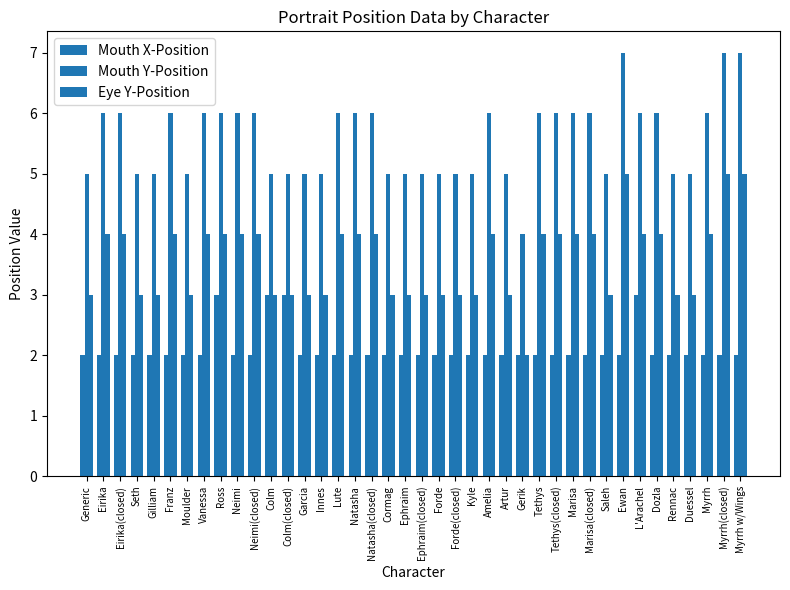

Rank the series by their average value, from highest to lowest.

Mouth Y-Position, Eye Y-Position, Mouth X-Position